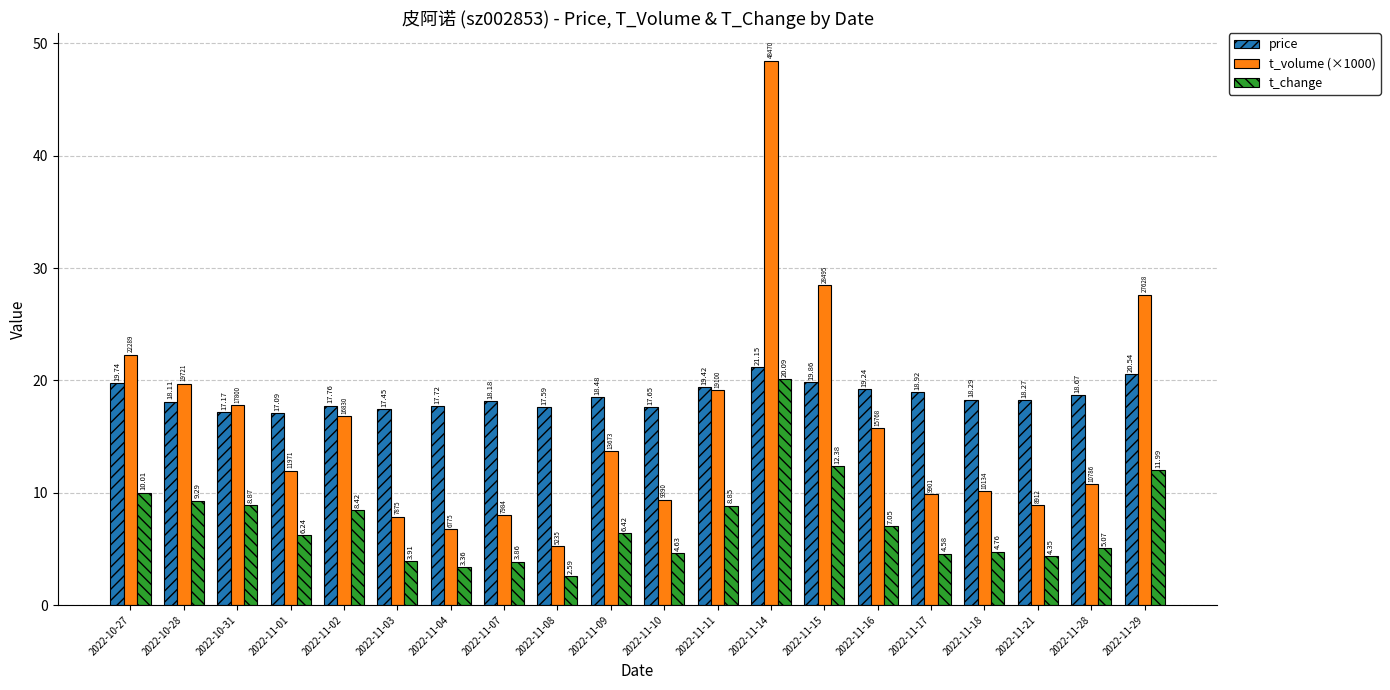

What are all the series names shown in the legend?

price, t_volume (×1000), t_change